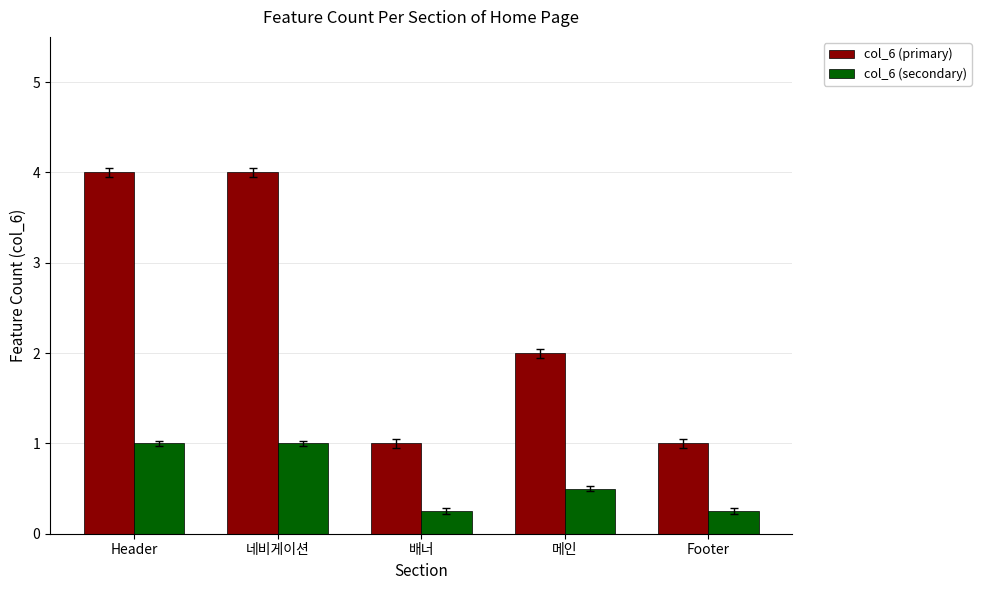

List the series in order of their peak value, lowest first.

col_6 (secondary), col_6 (primary)